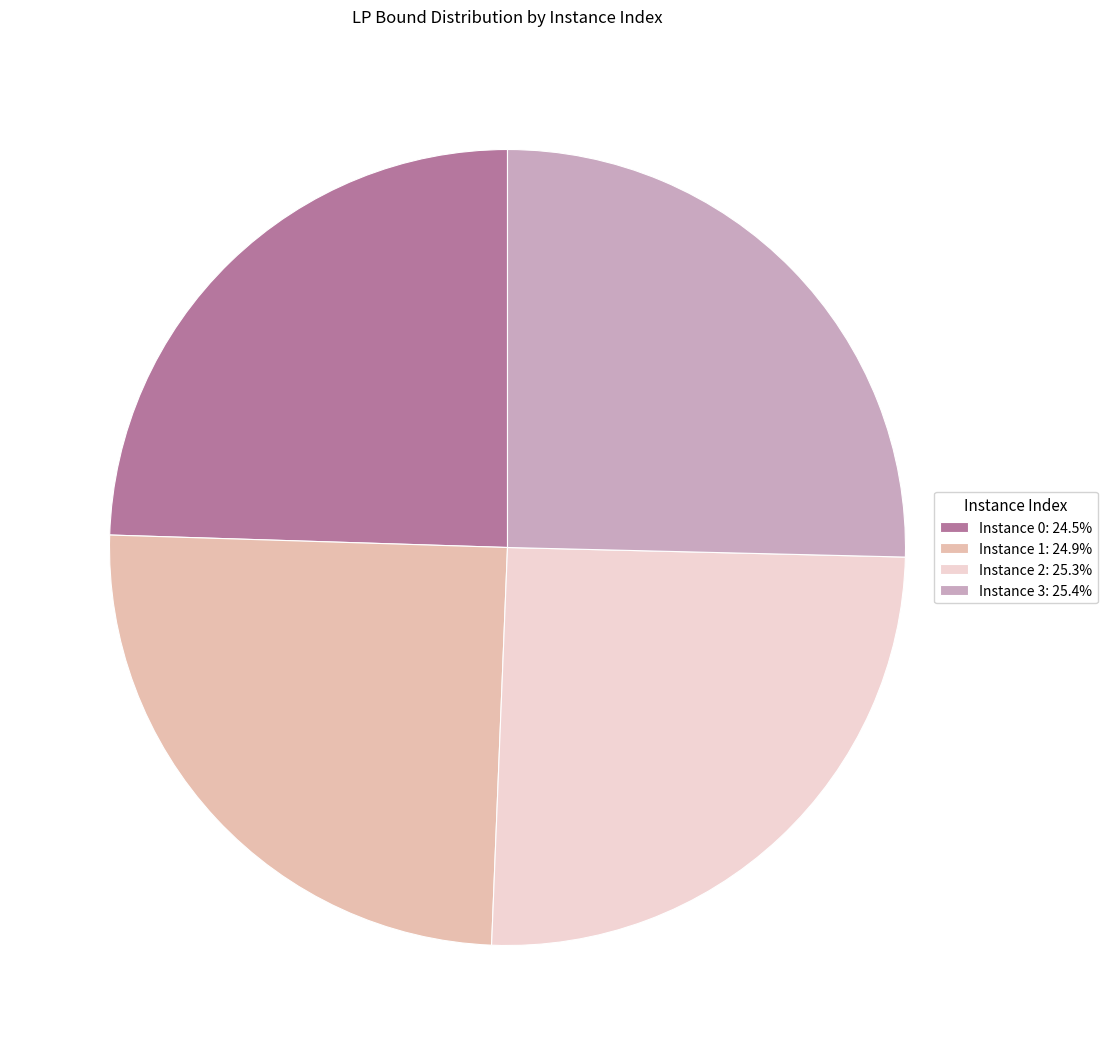

Is Instance 2: 25.3% the majority of the pie?

No